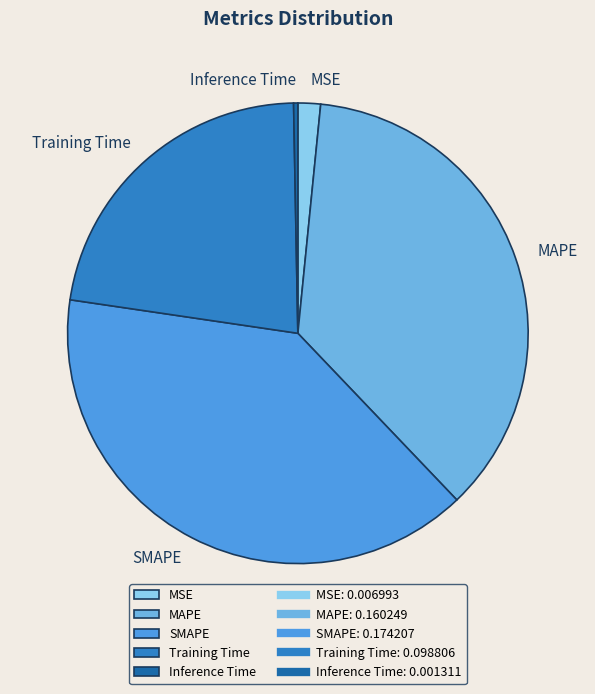

Between MSE and Training Time, which is larger?

Training Time